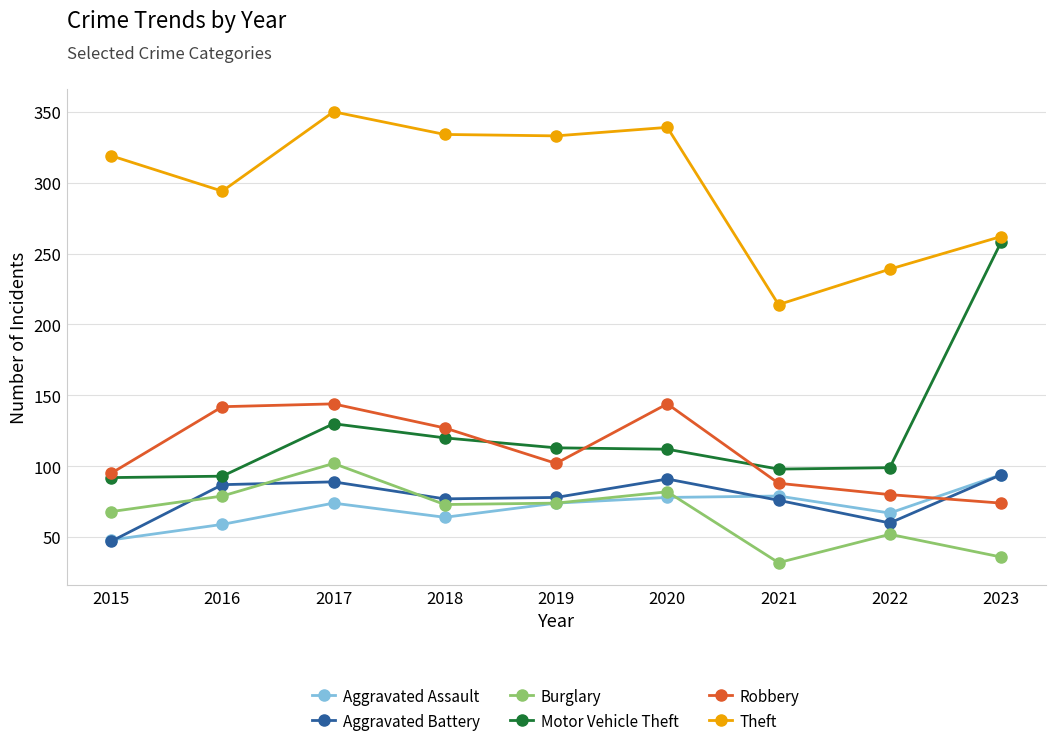

True or false: Aggravated Assault and Motor Vehicle Theft intersect in this chart.

False